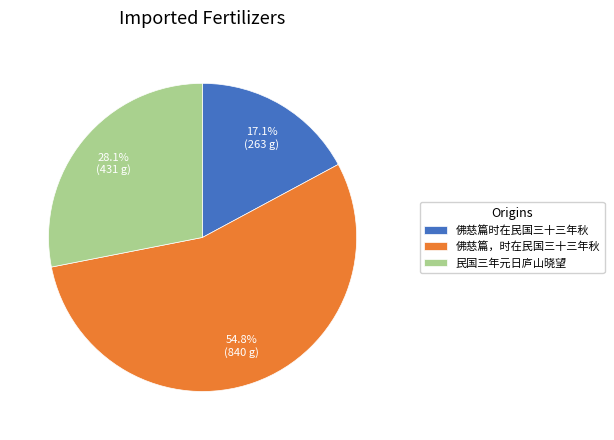

To the nearest percent, what portion does 佛慈篇，时在民国三十三年秋 represent?

55%